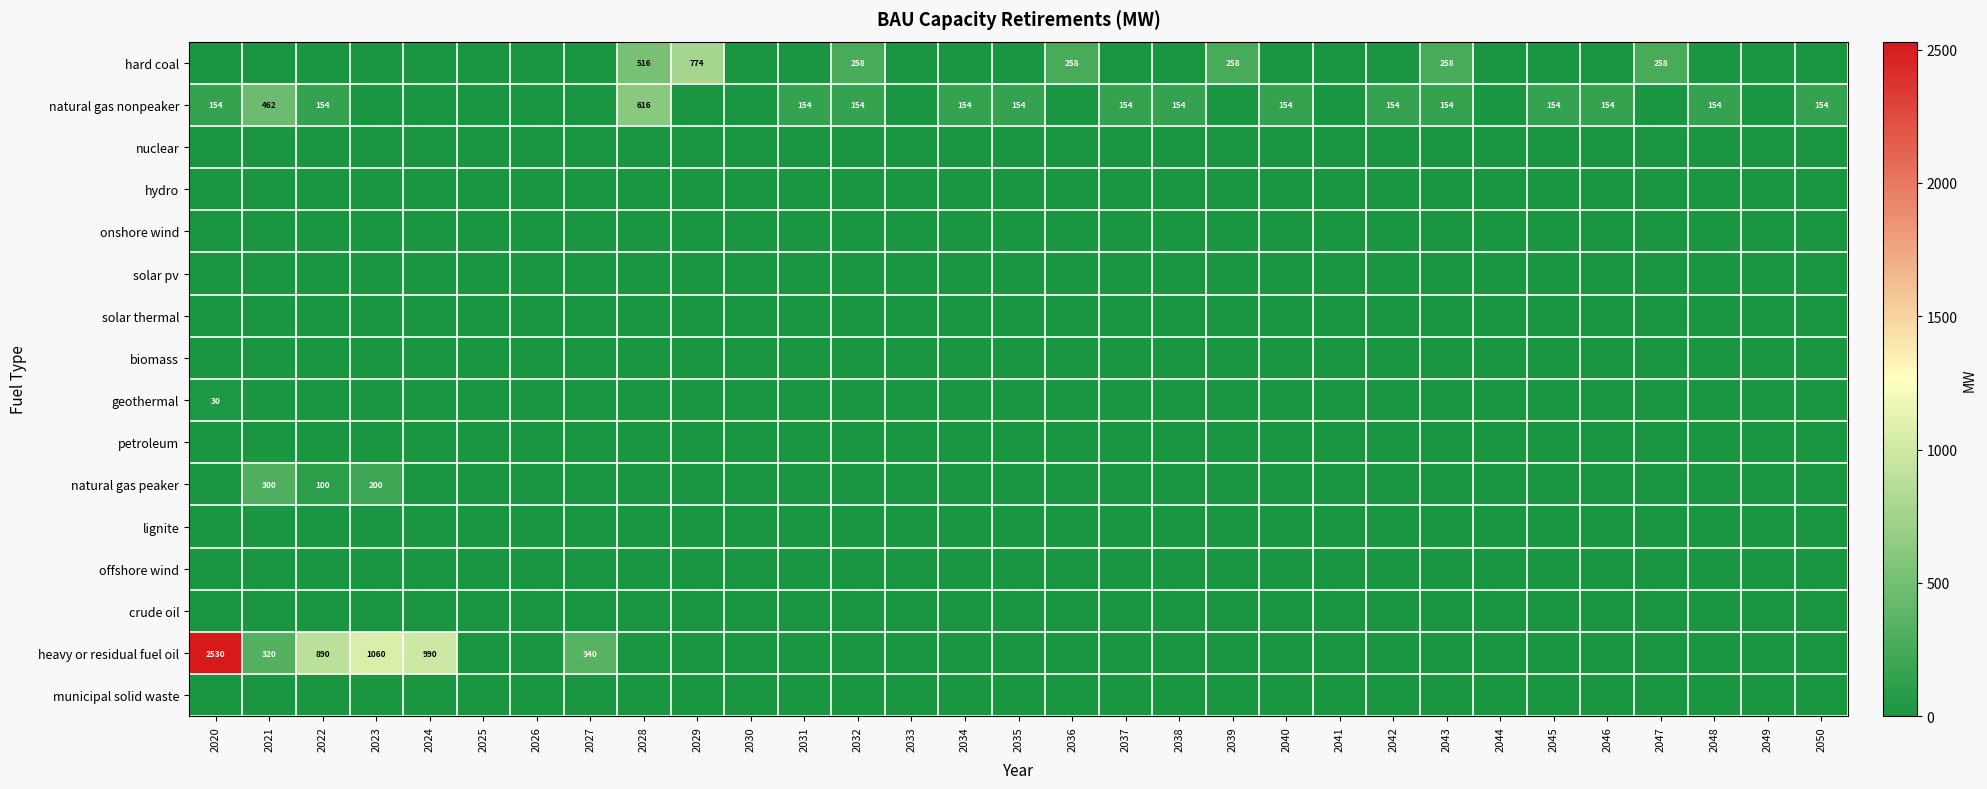

Is it true that petroleum equals 0 at 2049?

True